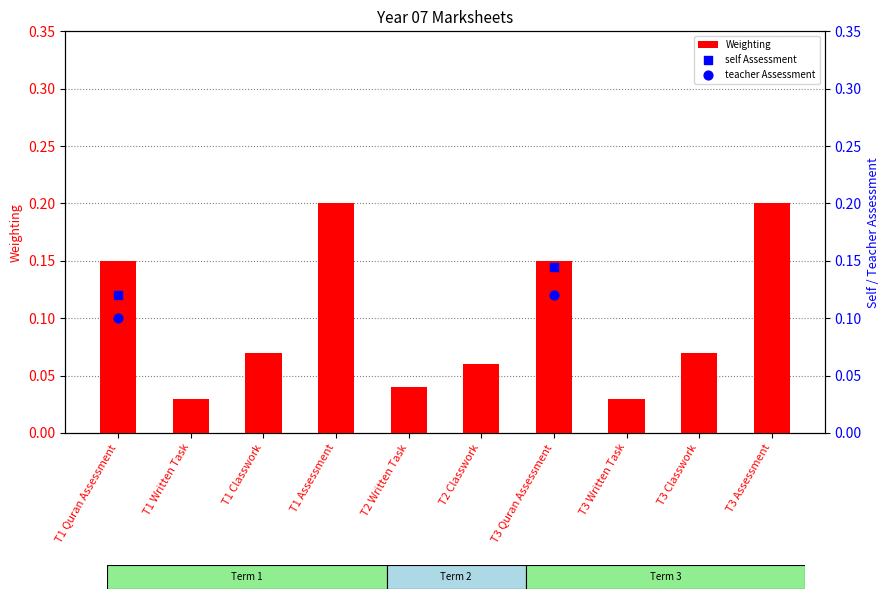

What is the change in value from T1 Quran Assessment to T1 Assessment?

+0.1